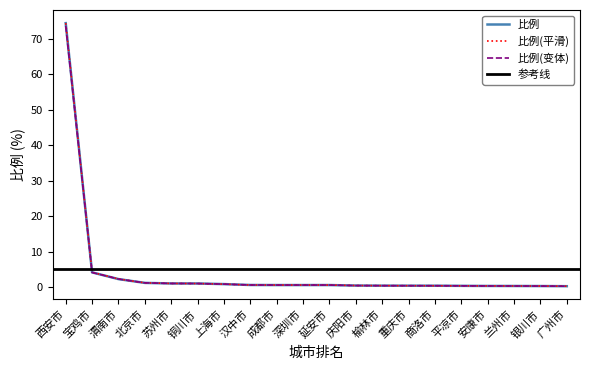

The value at 西安市 is 132.8. True or false?

False